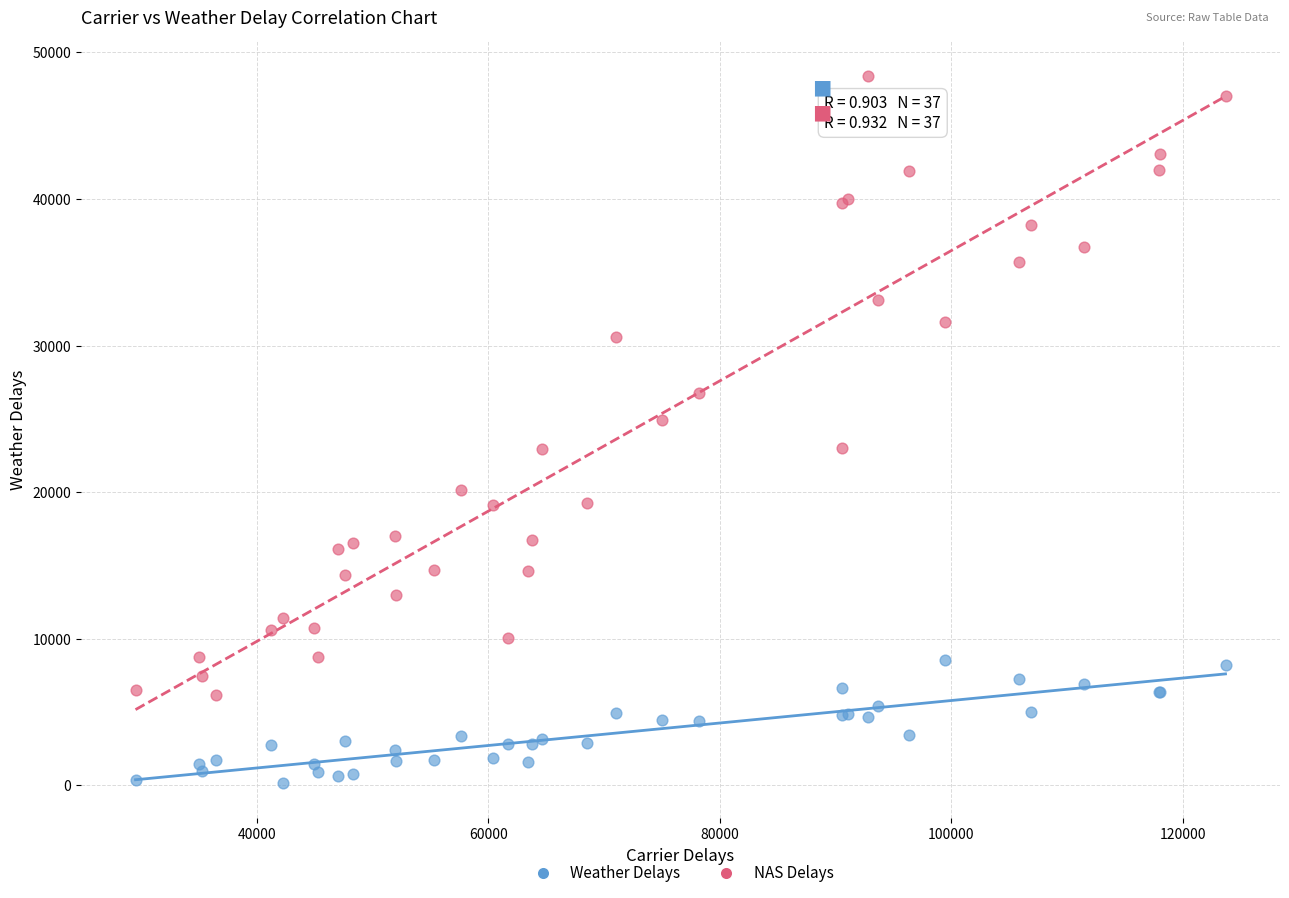

Which series contains the lowest Y value?

Weather Delays